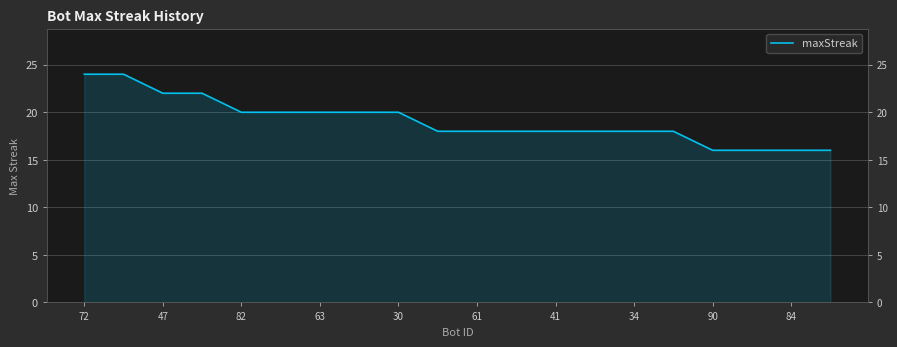

What is the minimum value shown in the chart?

16